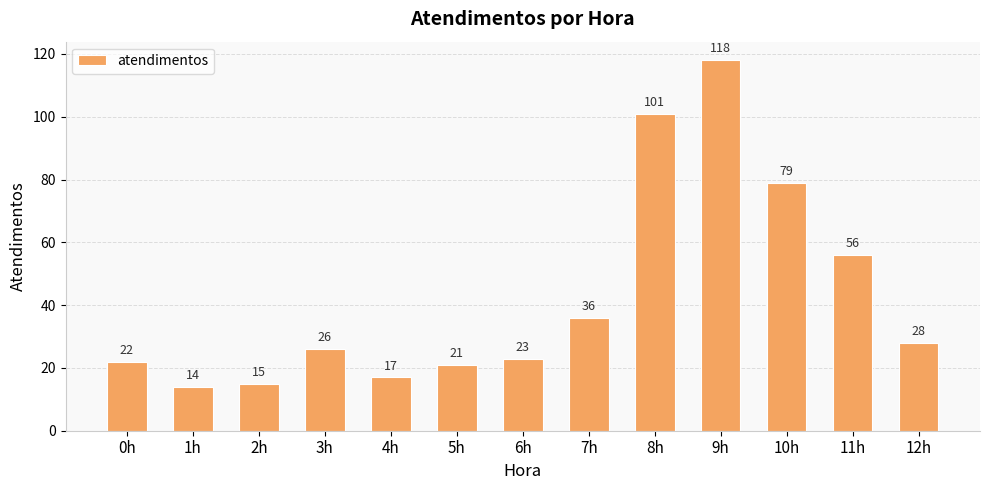

List the labels in order of value, smallest first.

1h, 2h, 4h, 5h, 0h, 6h, 3h, 12h, 7h, 11h, 10h, 8h, 9h